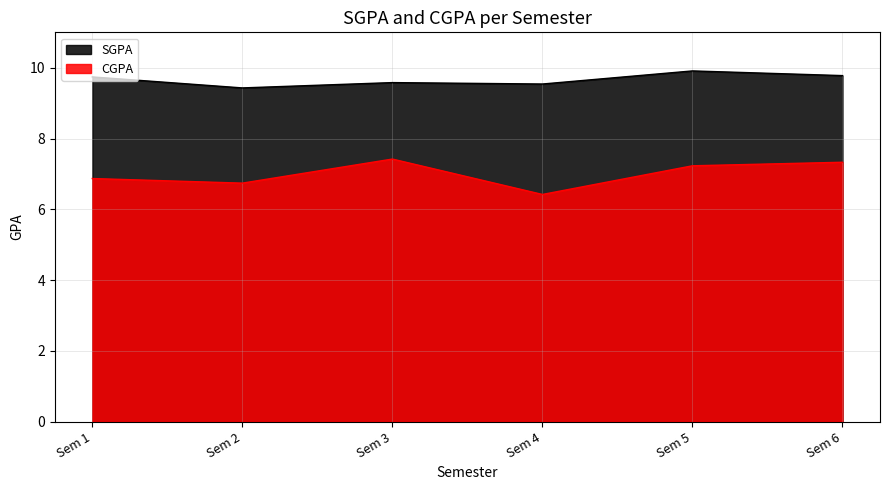

Read the CGPA value at Sem 6.

7.3